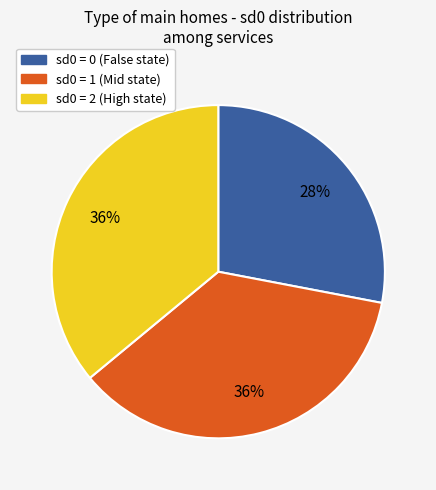

To the nearest percent, what is the difference between the largest and smallest slice percentages?

8%